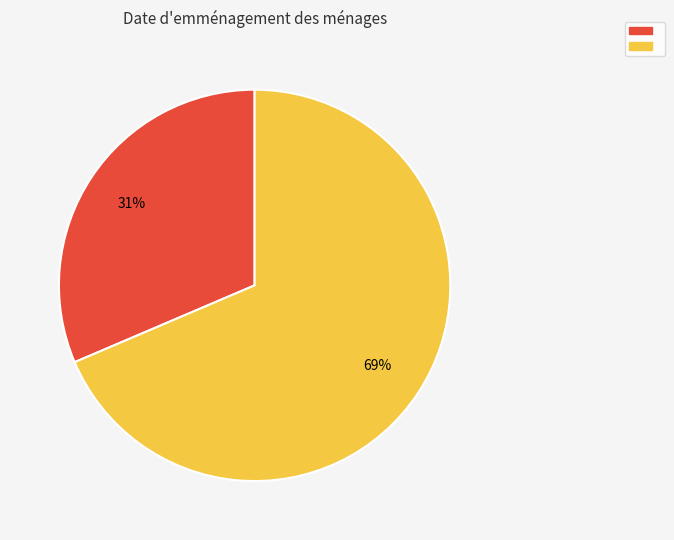

To the nearest percent, what is the average slice percentage?

50%